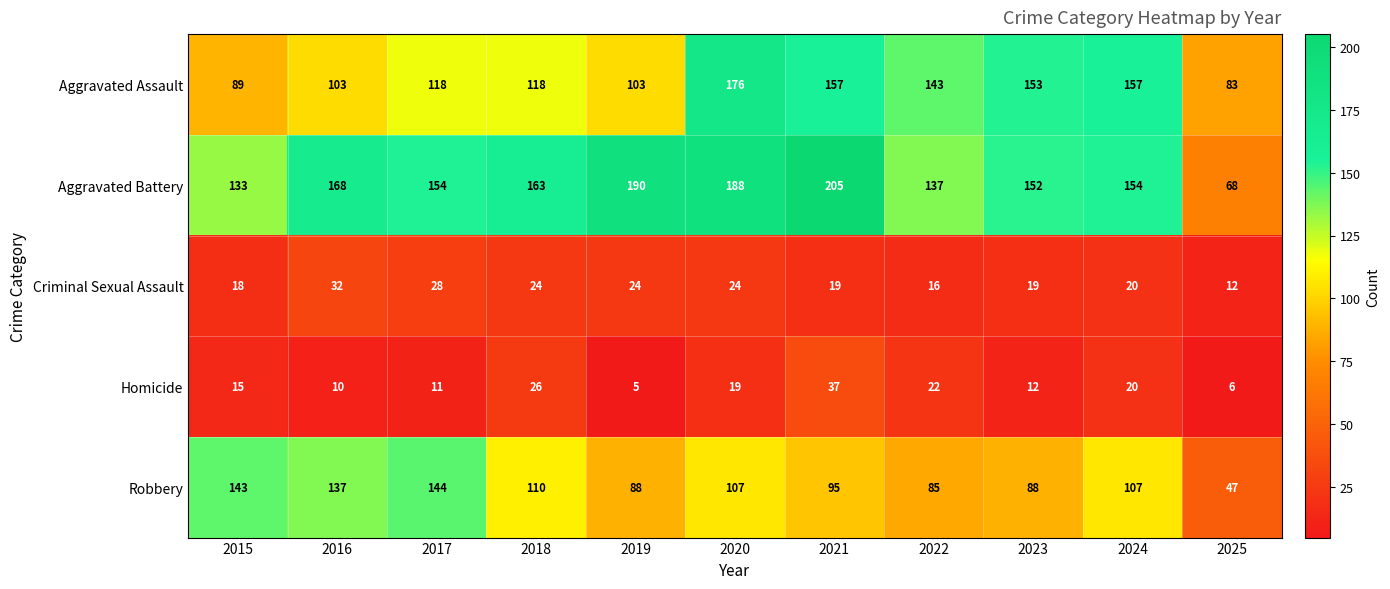

Rank the series at 2022 from highest to lowest value.

Aggravated Assault, Aggravated Battery, Robbery, Homicide, Criminal Sexual Assault